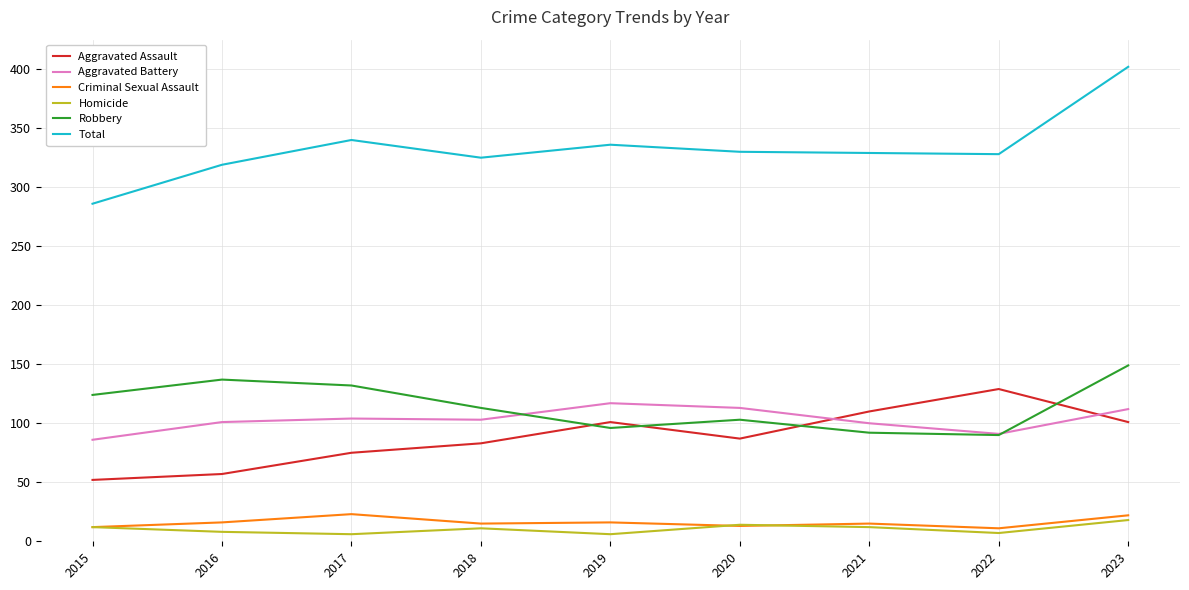

At which category is the sum across all series the highest?

2023